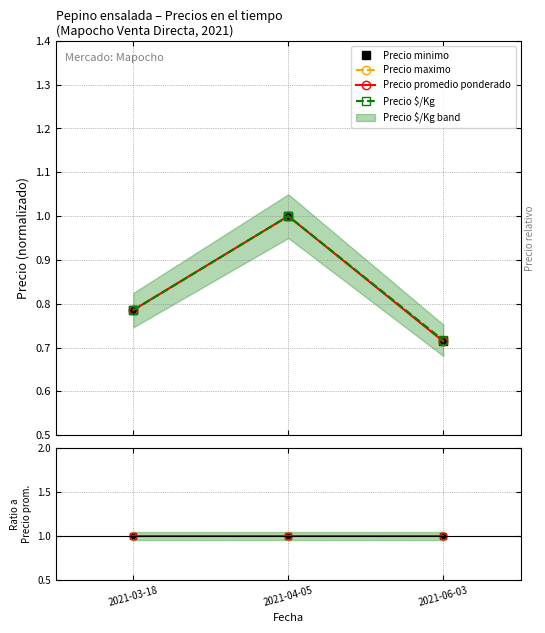

Does the chart have visible grid lines?

Yes